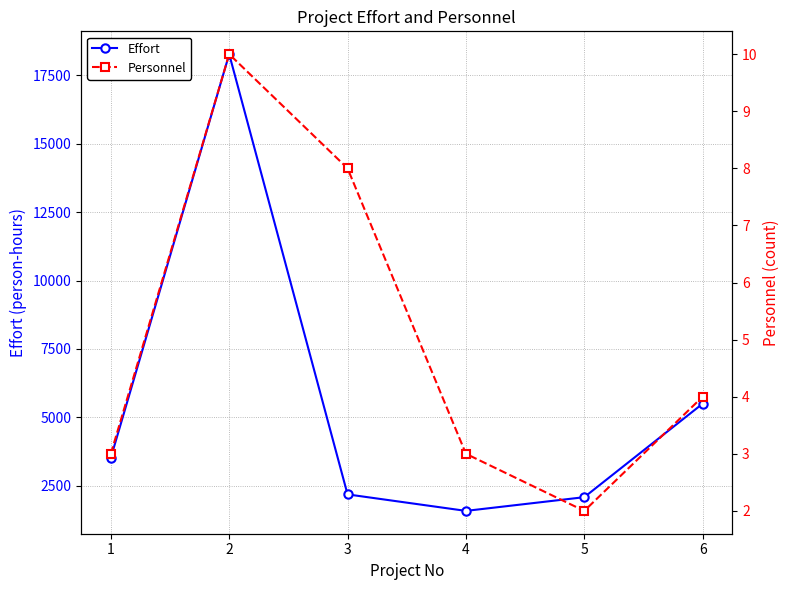

Which has a higher value, 1 or 3?

1